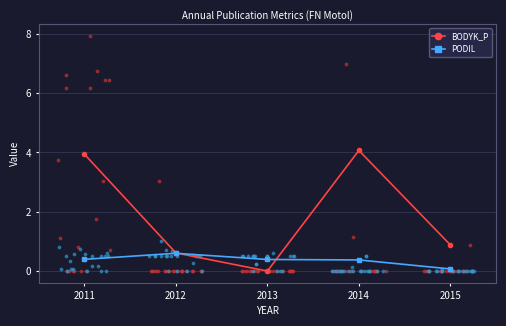

At which category is the sum across all series the highest?

2014